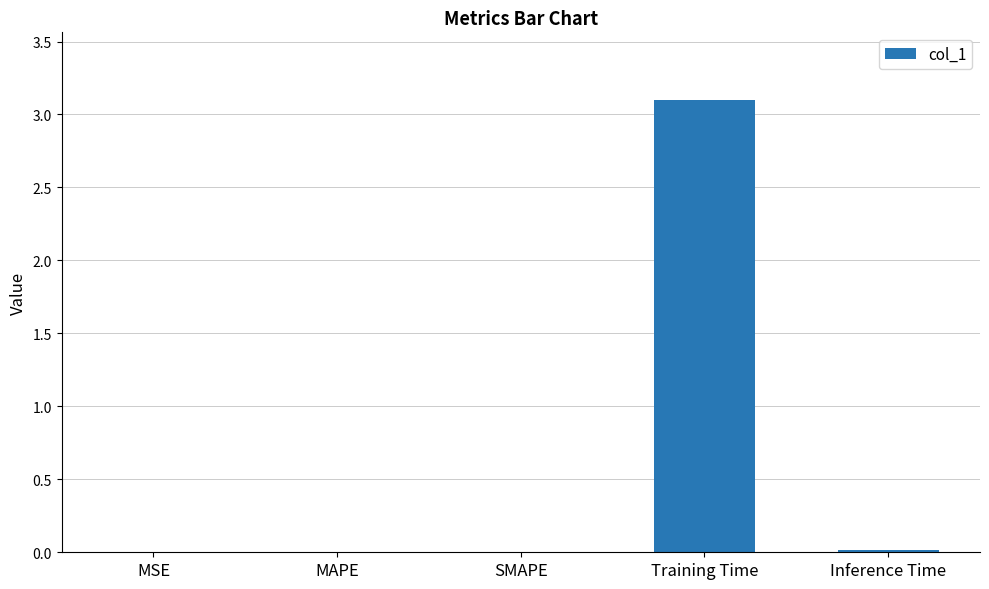

What is the greatest value displayed?

3.1